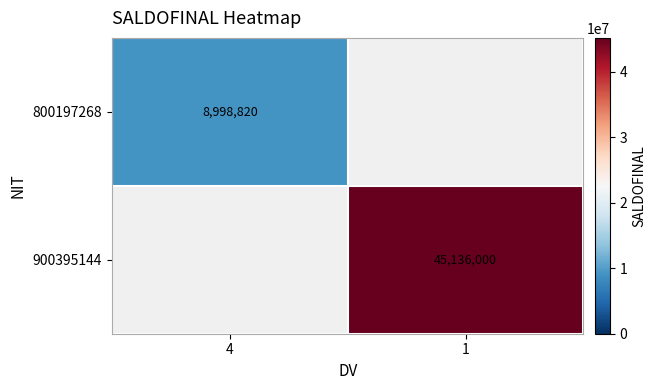

At how many categories does at least one series exceed 20020130?

1